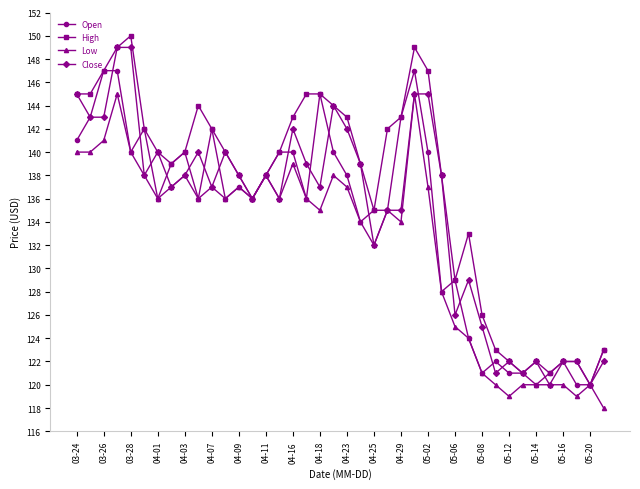

Reading right to left, what are all the values shown in this chart?

Open: 123	120	120	122	121	120	121	121	122	121	124	129	128	140	147	143	135	135	134	138	140	145	136	140	140	138	136	137	136	142	136	140	139	136	142	140	147	147	143	141
High: 123	120	122	122	121	122	121	122	123	126	133	129	138	147	149	143	142	135	139	143	144	145	145	143	140	138	136	138	140	142	144	140	139	140	142	150	149	147	145	145
Low: 118	120	119	120	120	120	120	119	120	121	124	125	128	137	145	134	135	132	134	137	138	135	136	139	136	138	136	137	136	137	136	138	137	136	138	140	145	141	140	140
Close: 122	120	122	122	120	122	121	122	121	125	129	126	138	145	145	135	135	132	139	142	144	137	139	142	136	138	136	138	140	137	140	138	137	140	138	149	149	143	143	145